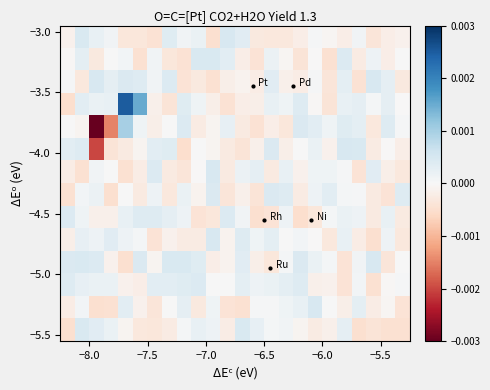

At how many categories does at least one series exceed 0?

24